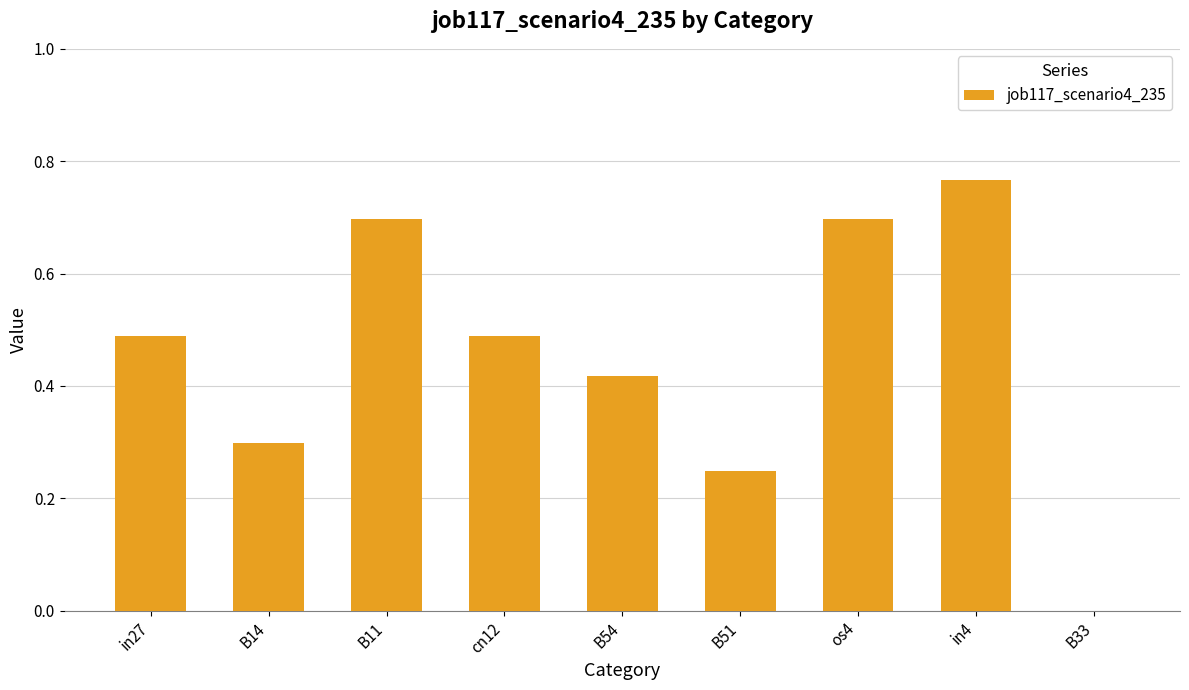

Is it true that the value at os4 is 0.7?

True